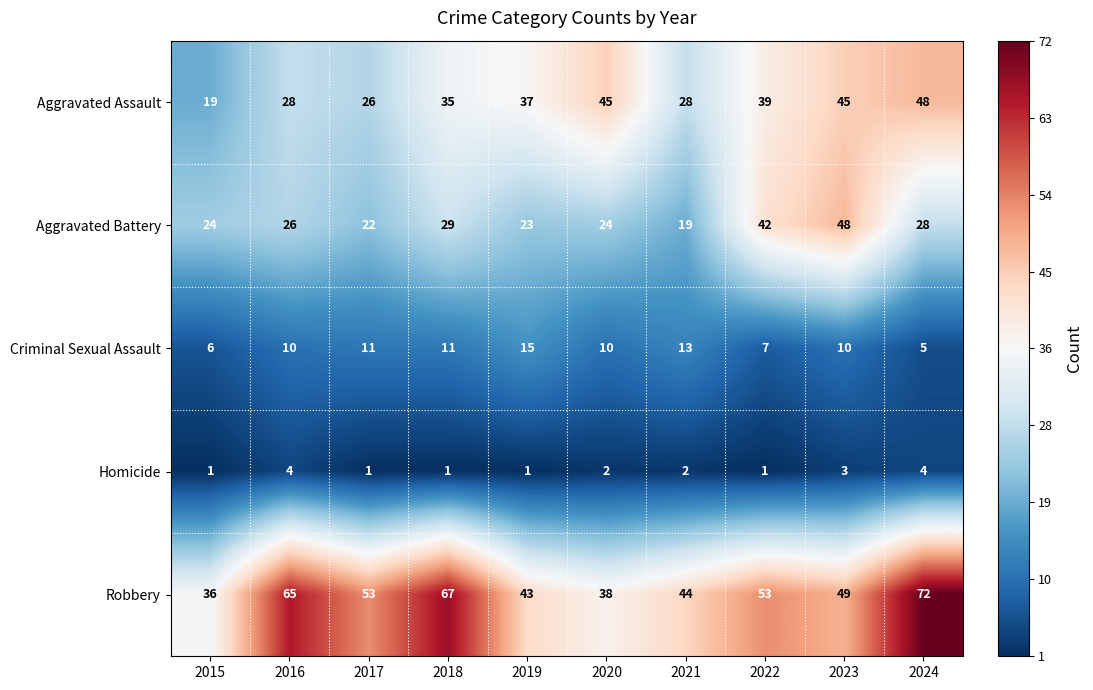

What is the total value across all series at 2018?

143